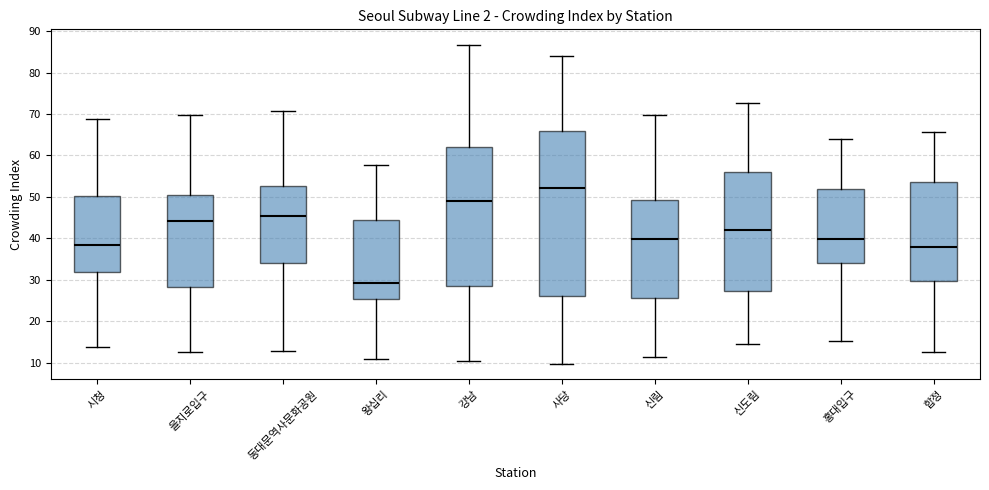

Reading left to right, read every box against the y-axis: the position of its median line, the range the box covers, and the ends of its whiskers. The values are not printed on the chart, so give them approximately, as read against the axis.

시청: median 38, box 32 to 50, whiskers 14 to 69
을지로입구: median 44, box 28 to 51, whiskers 13 to 70
동대문역사문화공원: median 45, box 34 to 53, whiskers 13 to 71
왕십리: median 29, box 25 to 45, whiskers 11 to 58
강남: median 49, box 28 to 62, whiskers 10 to 87
사당: median 52, box 26 to 66, whiskers 10 to 84
신림: median 40, box 26 to 49, whiskers 11 to 70
신도림: median 42, box 27 to 56, whiskers 15 to 73
홍대입구: median 40, box 34 to 52, whiskers 15 to 64
합정: median 38, box 30 to 54, whiskers 13 to 66